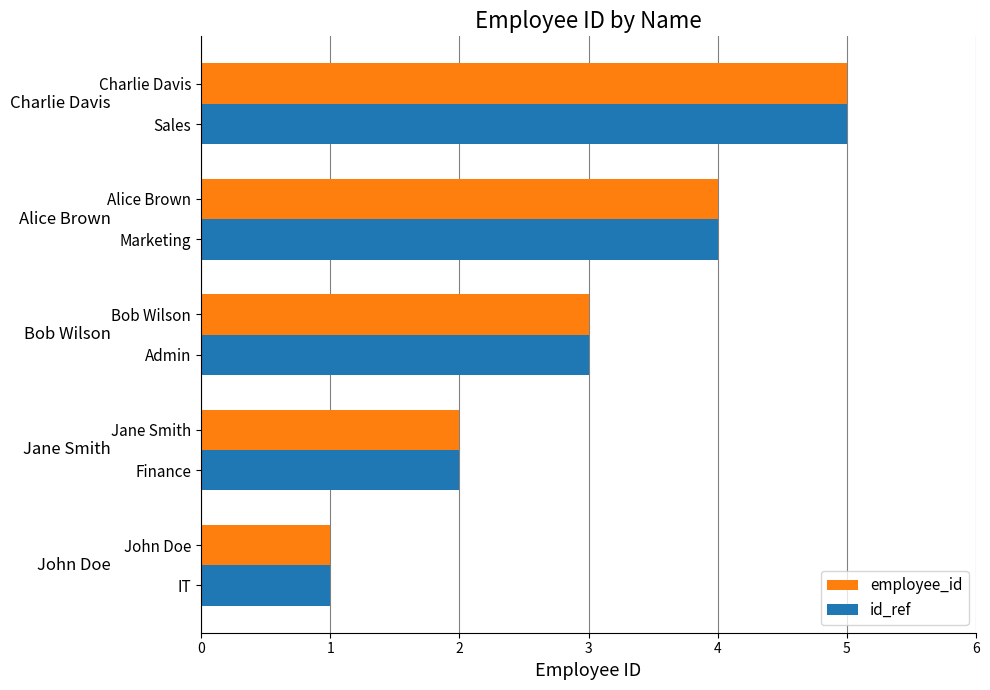

The value of id_ref at Bob Wilson is 3. True or false?

True